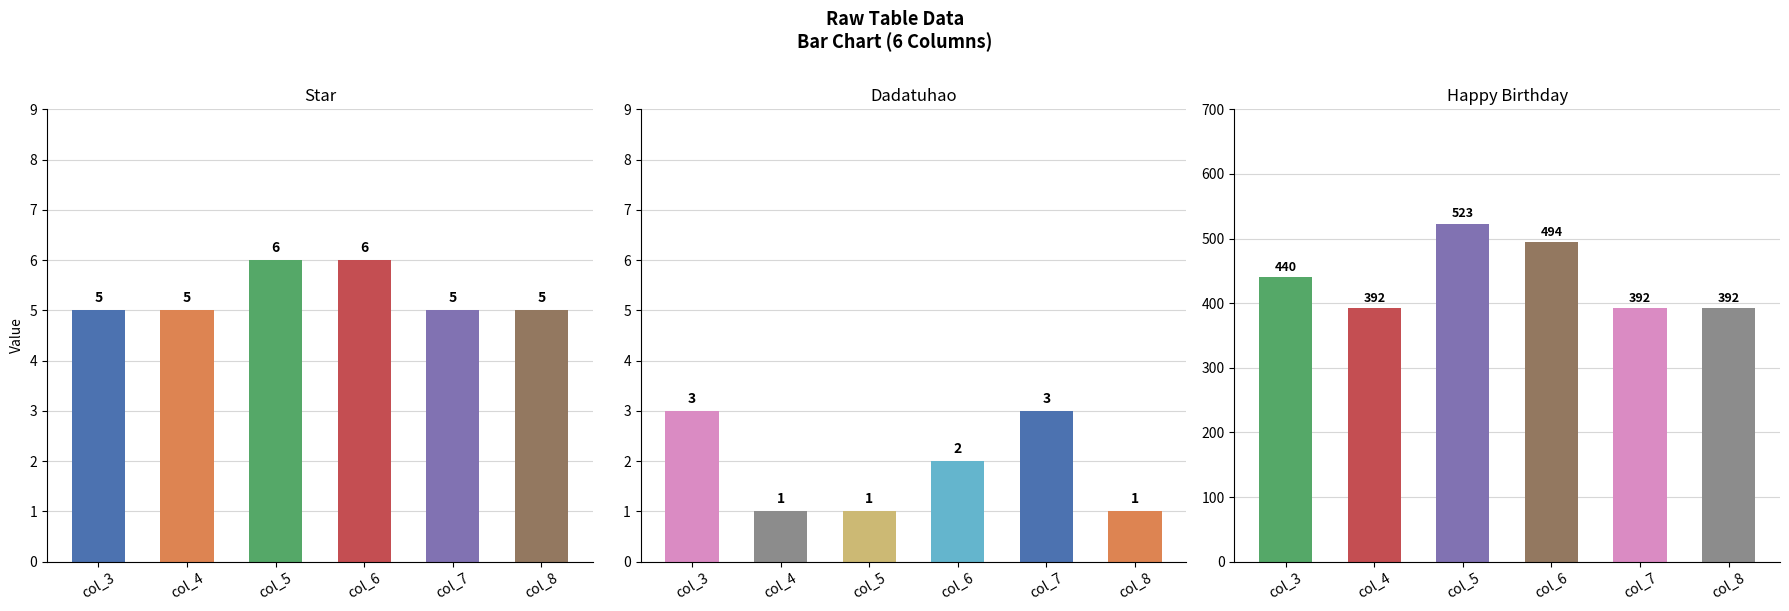

What is the approximate value at col_8?

5